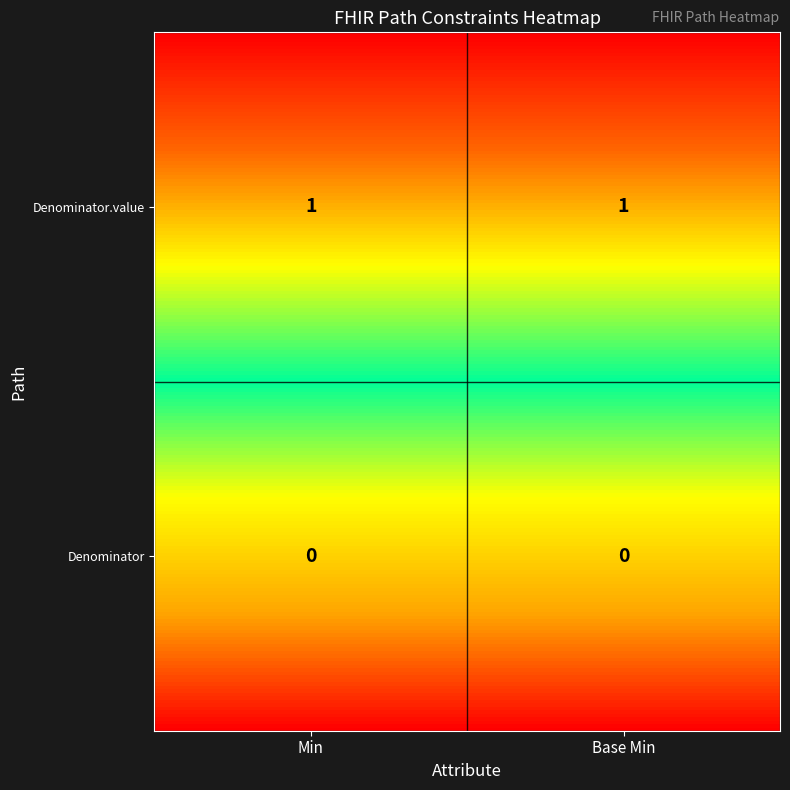

At how many categories does at least one series exceed 0?

2